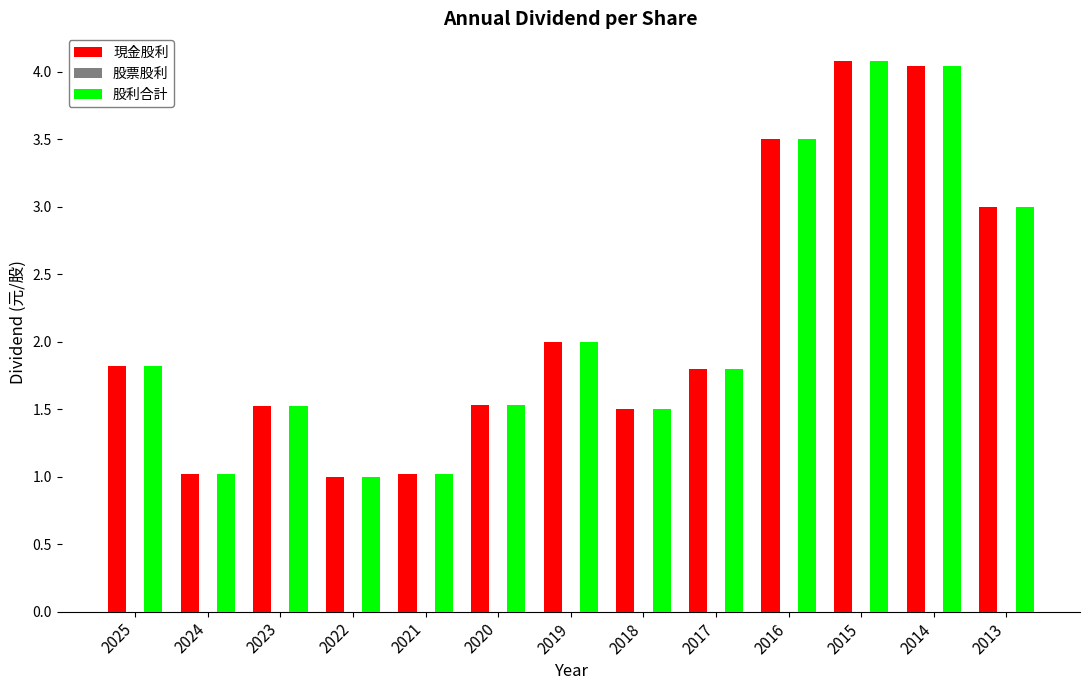

The value of 現金股利 at 2019 is 3.2. True or false?

False